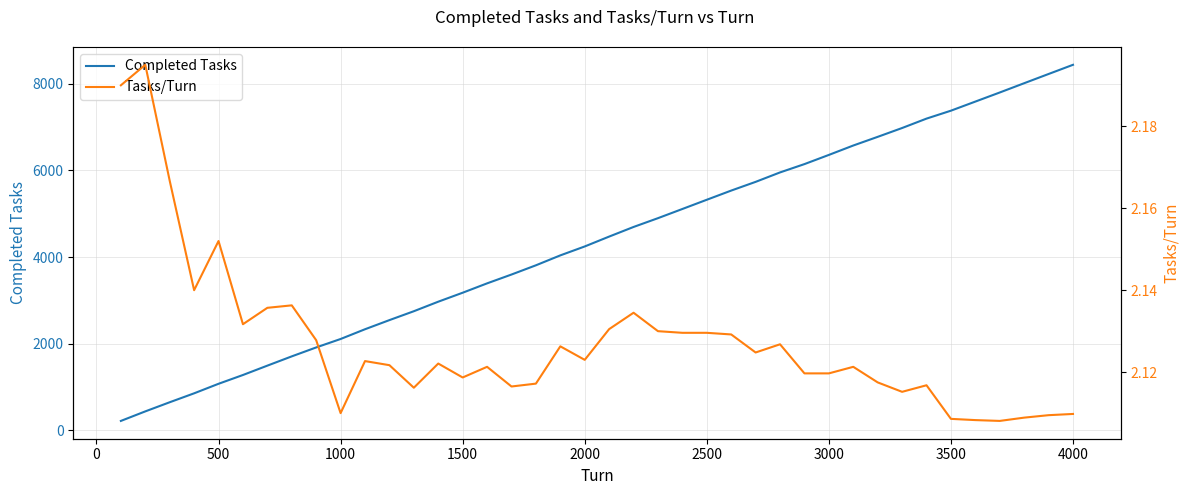

What is the highest value of the Completed Tasks series?

8439